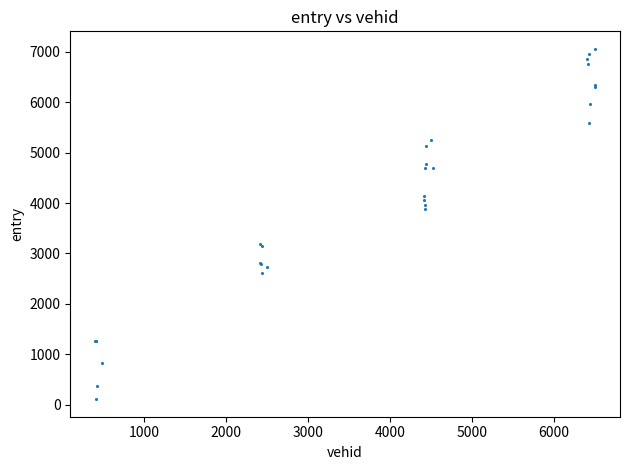

What Y value in the scatter plot is closest to 3583?

3873.4